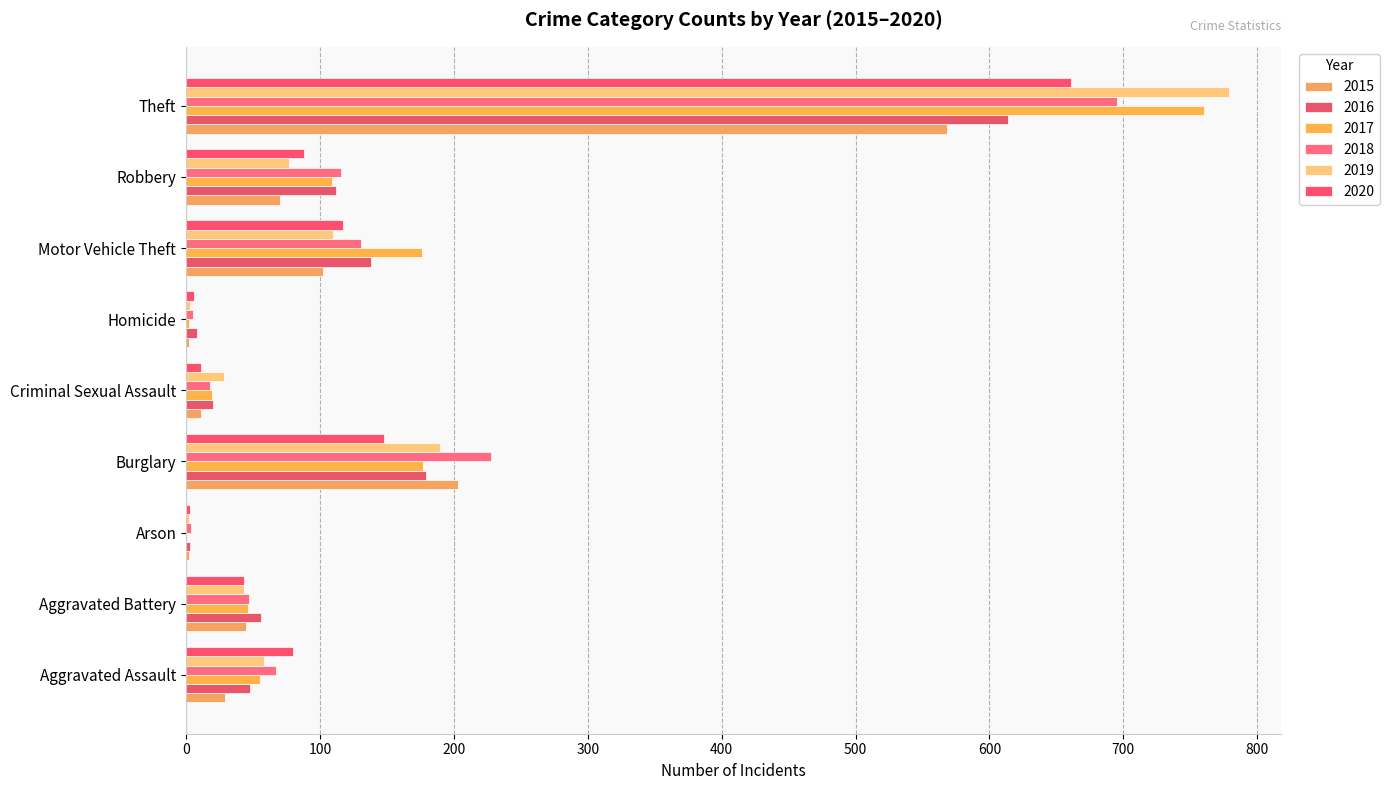

What is the minimum value shown in the chart?

1